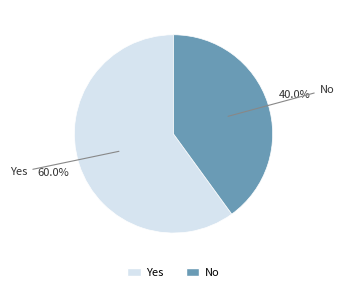

How much of the chart is everything except Yes?

40.0%